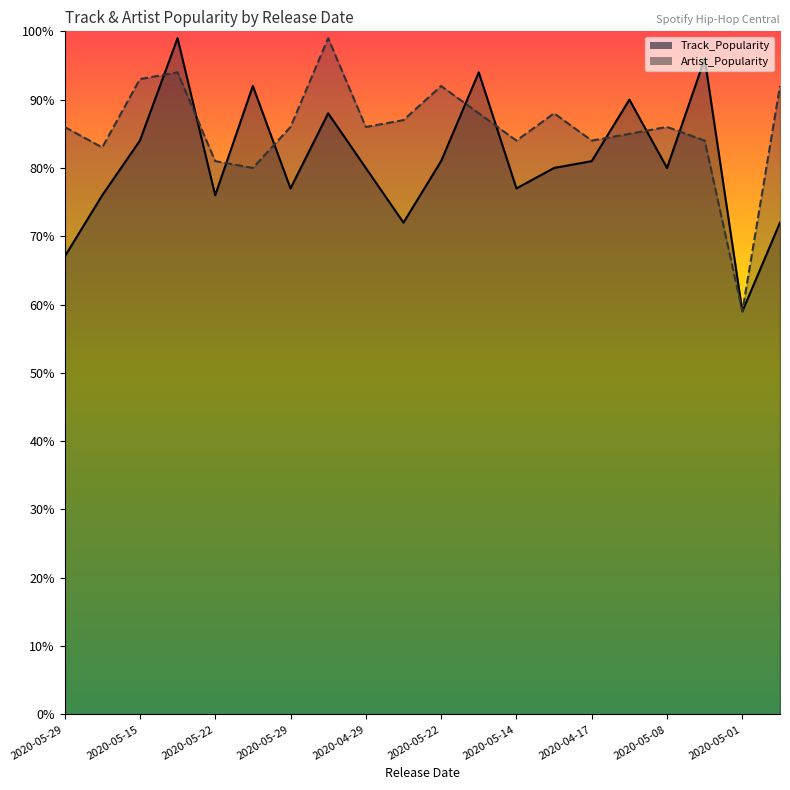

Rank the series by their maximum value, from lowest to highest.

Track_Popularity, Artist_Popularity